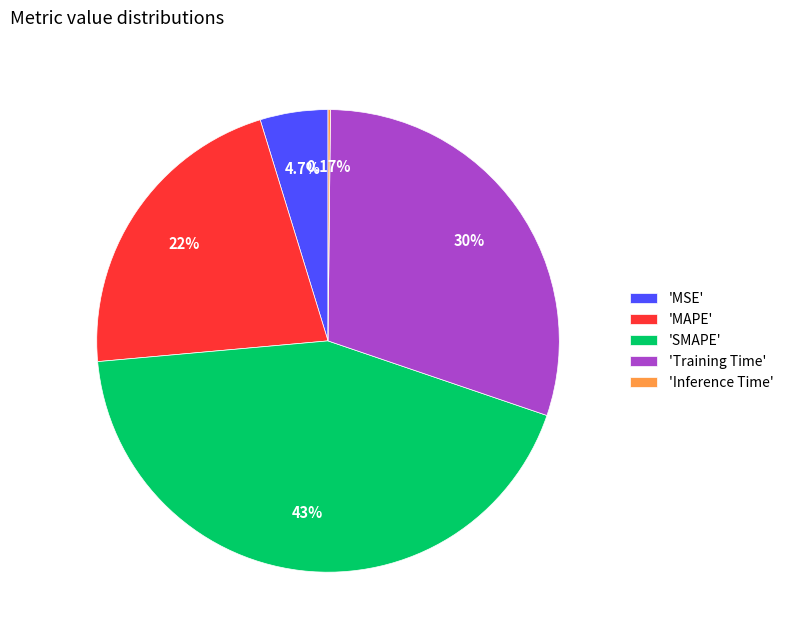

Which category has the biggest portion of the pie?

'SMAPE'